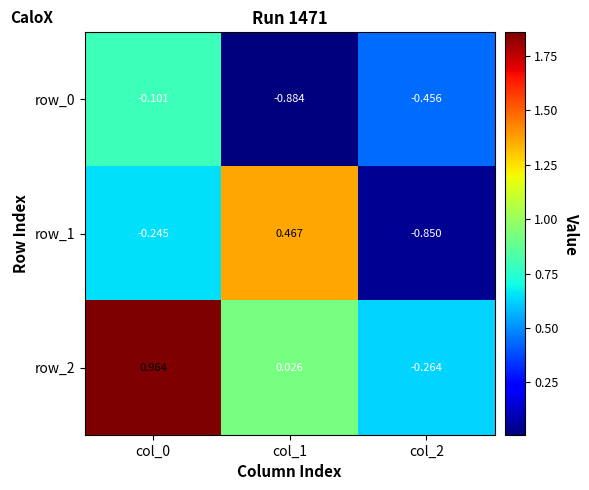

Is the value of row_0 at col_1 greater than the value of row_2 at col_1?

No